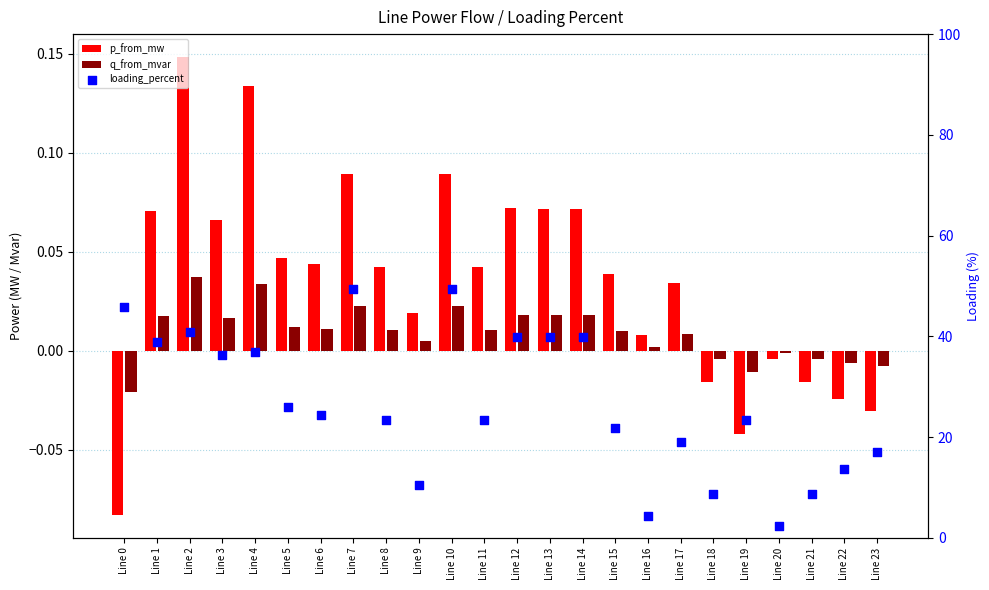

What is the total value across all series at Line 17?

19.0